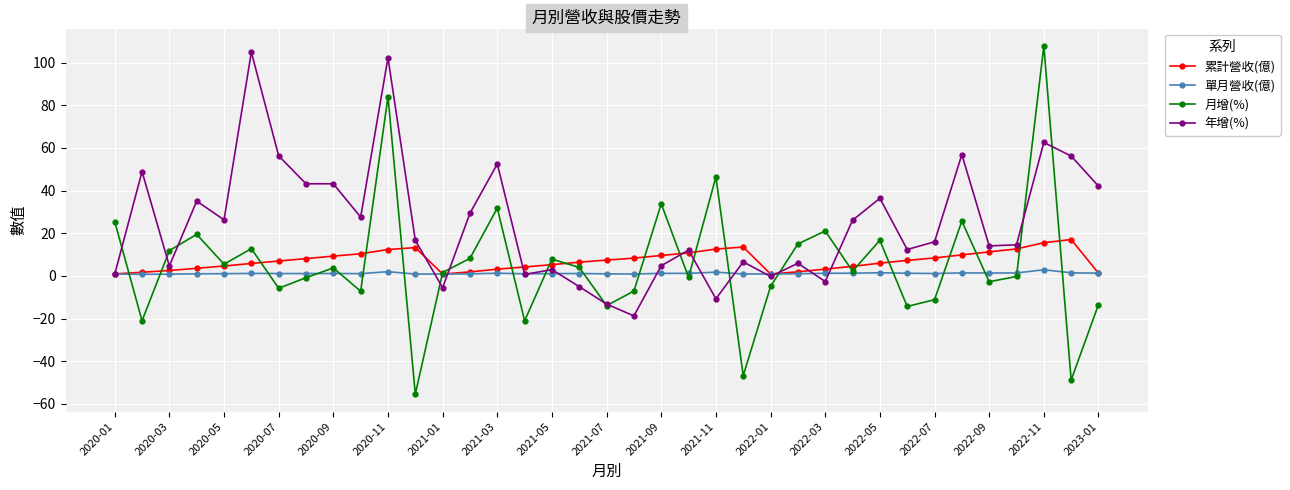

What is the greatest value displayed?

107.8